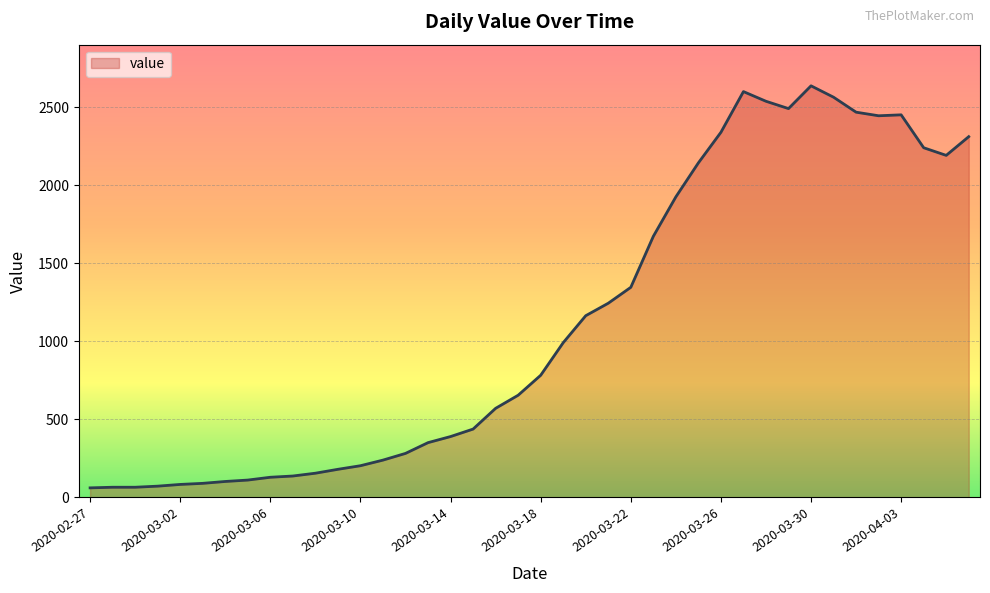

What is the greatest value displayed?

2639